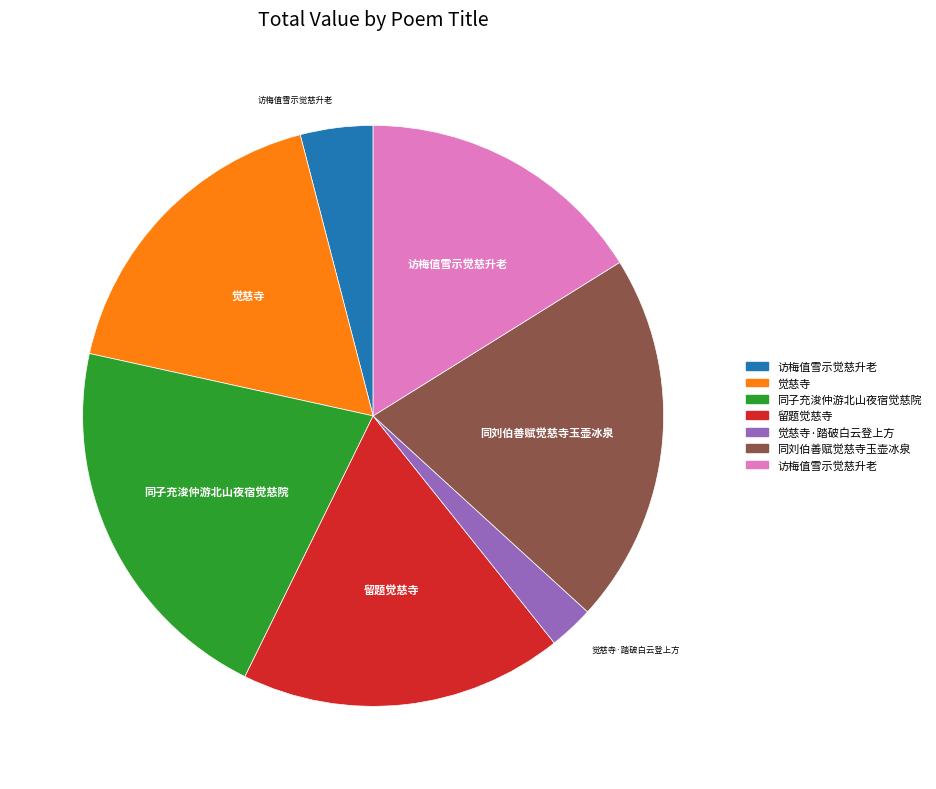

Is there any slice that represents more than half of the pie?

No